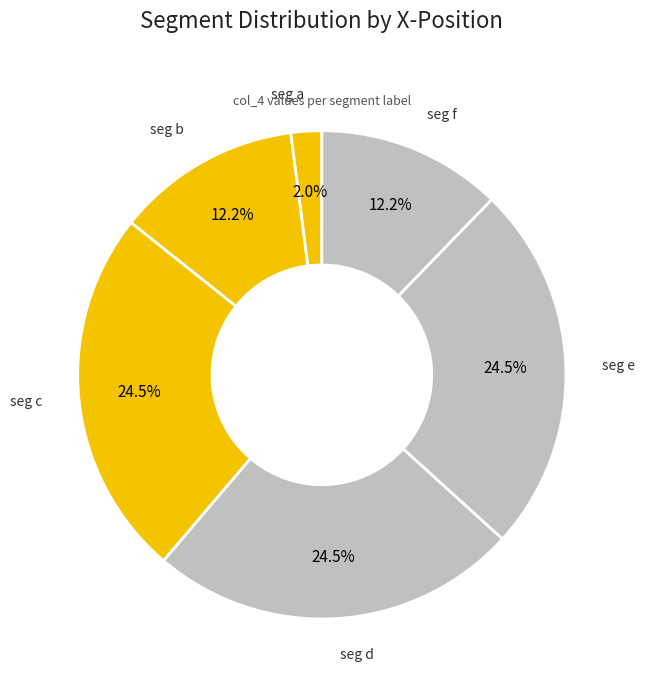

How many segments does this pie chart have?

6